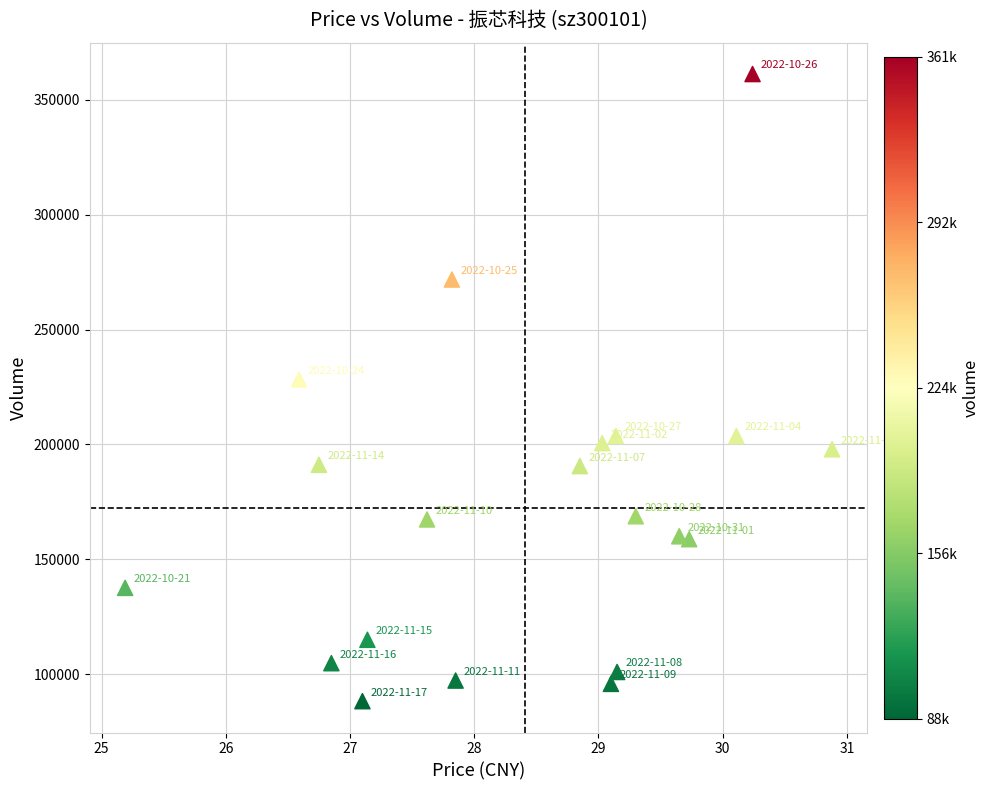

What Y value in the scatter plot is closest to 224736?

228311